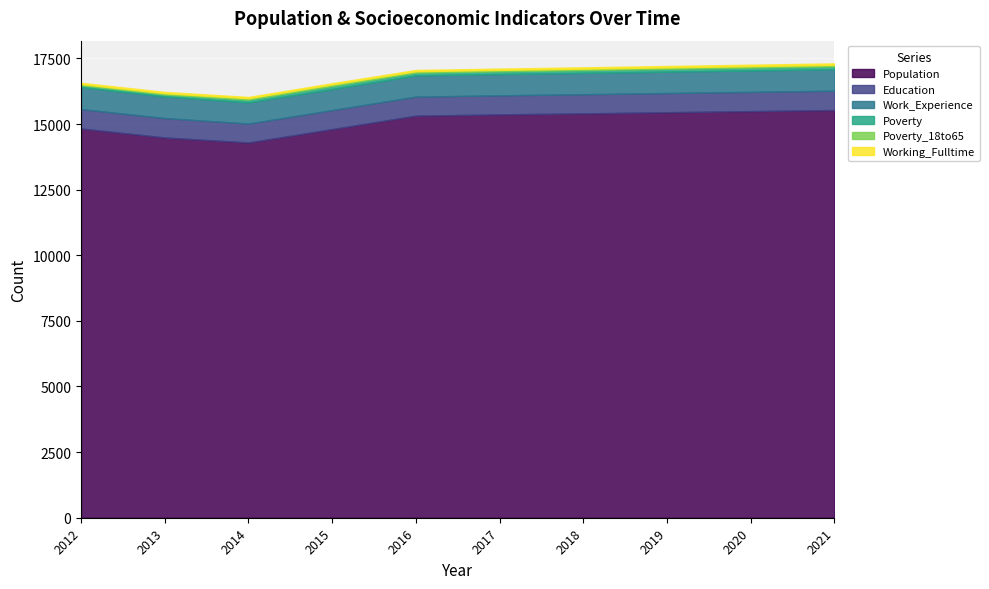

What is the difference between the Population values at 2016 and 2014?

1023